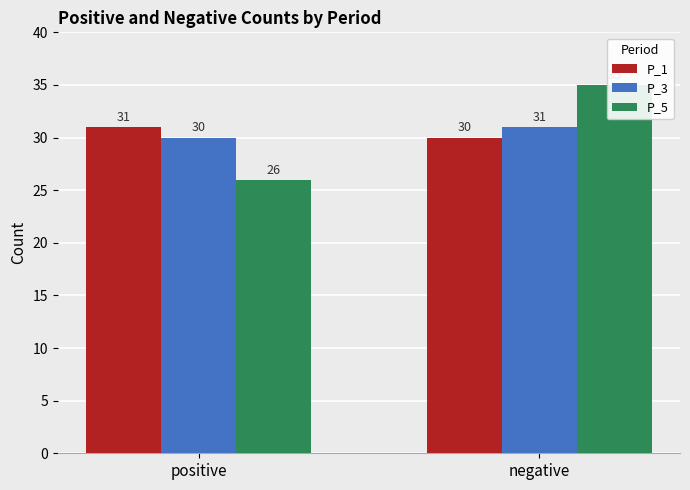

What is the difference between the maximum and minimum values in the P_1 series?

1